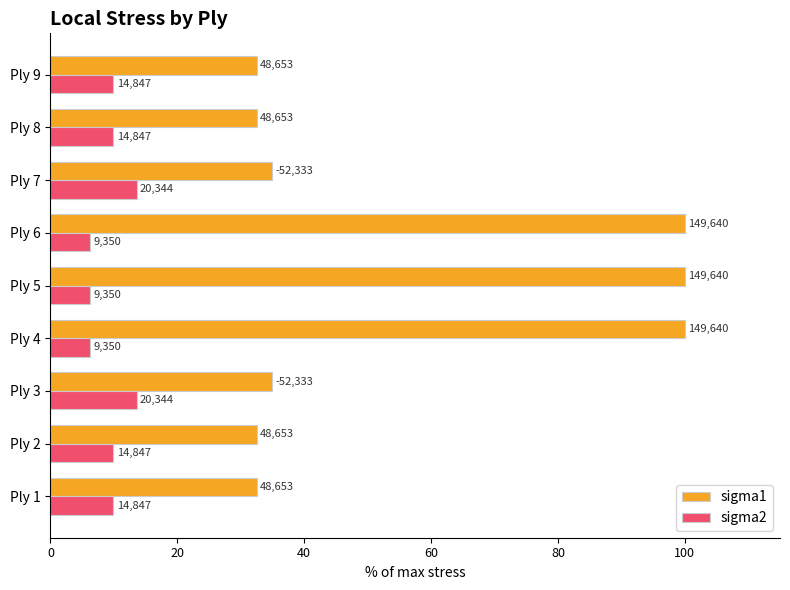

What are all the series names shown in the legend?

sigma1, sigma2